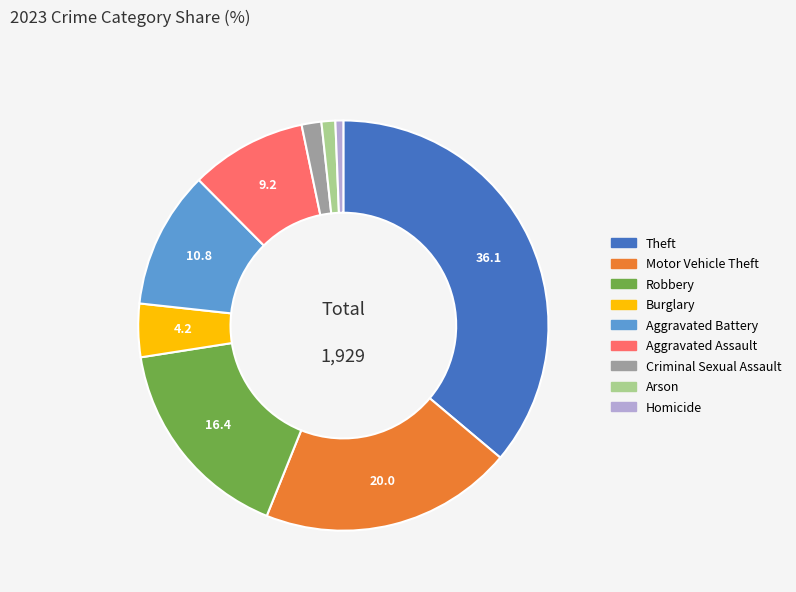

Approximately how many times larger is the value at Aggravated Battery compared to Criminal Sexual Assault?

7.0